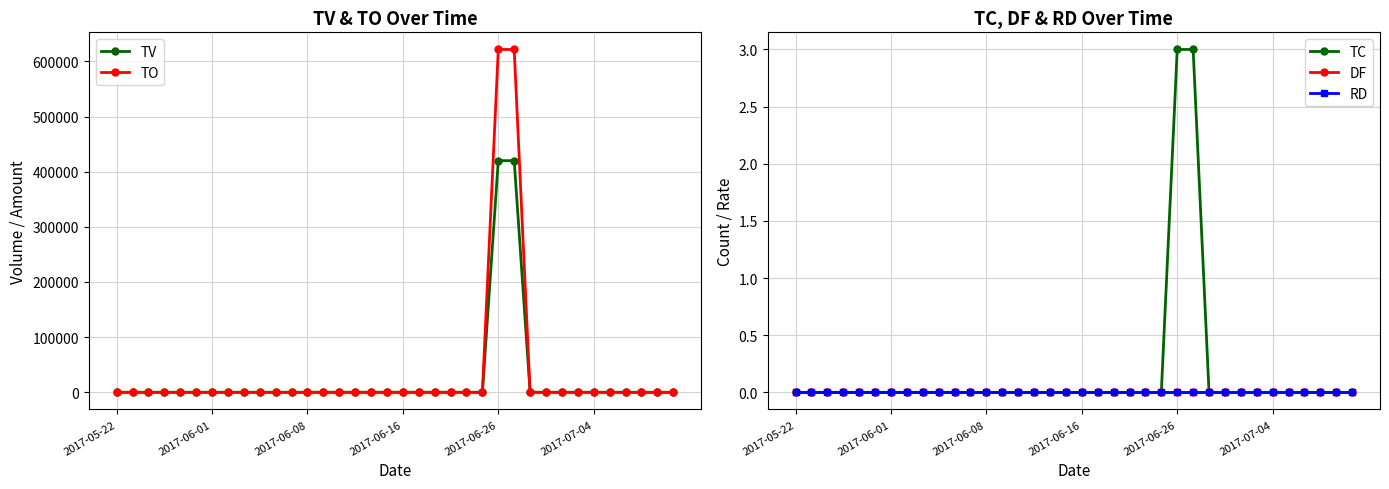

What is the maximum value for TO?

621600